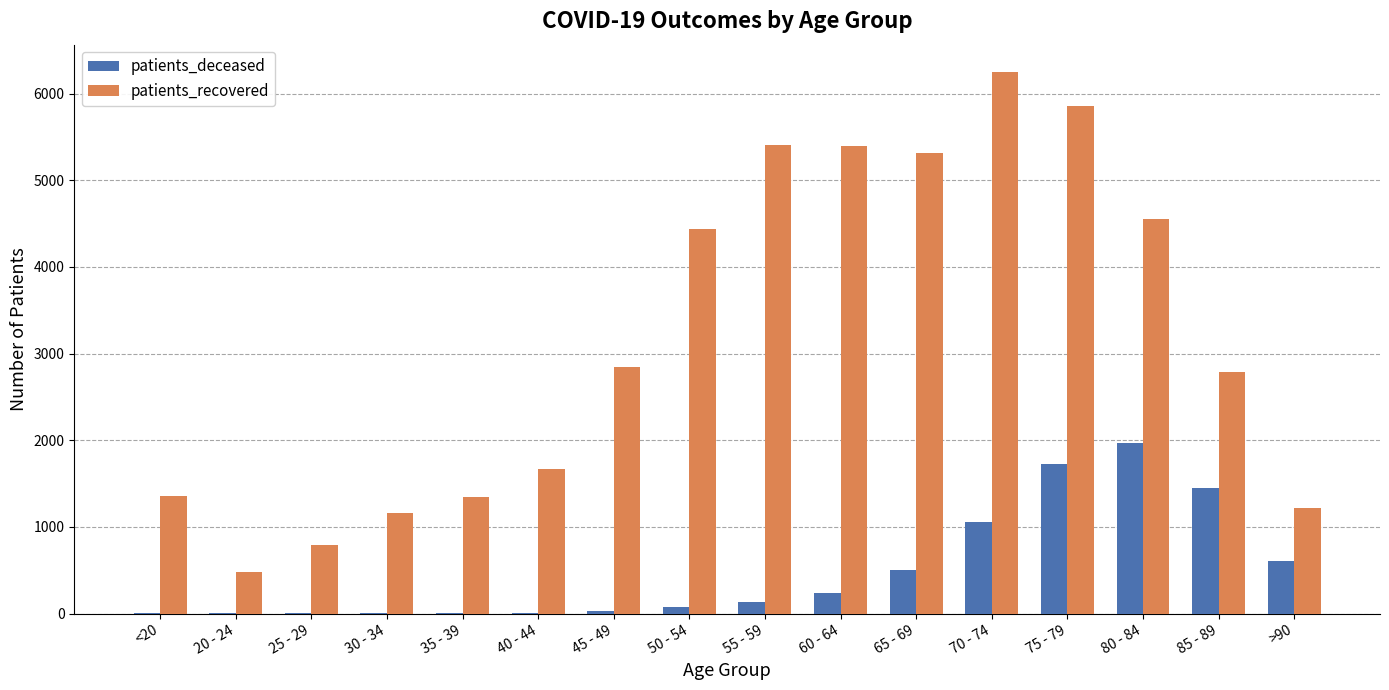

Which series changed the most between 35 - 39 and 50 - 54?

patients_recovered